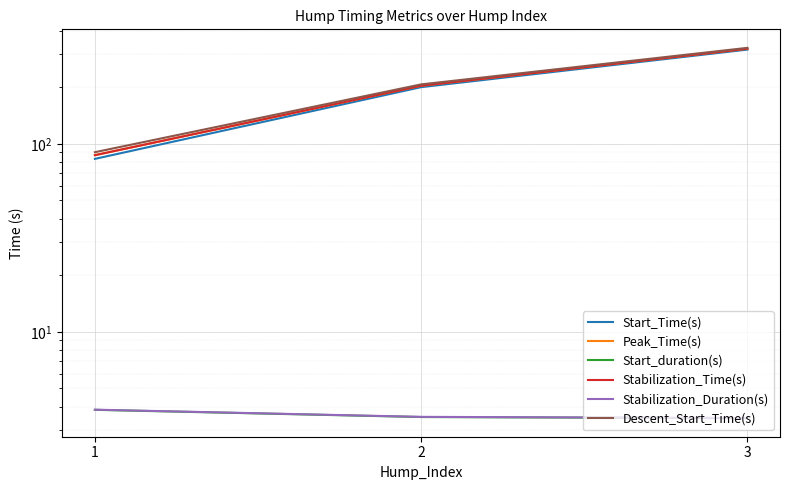

What is the total value across all series at 3?

1289.4